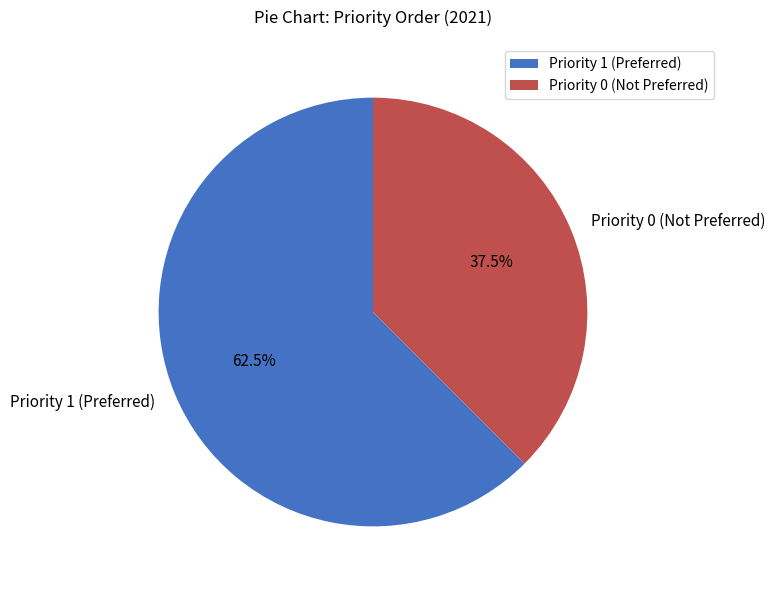

Which category has the biggest portion of the pie?

Priority 1 (Preferred)